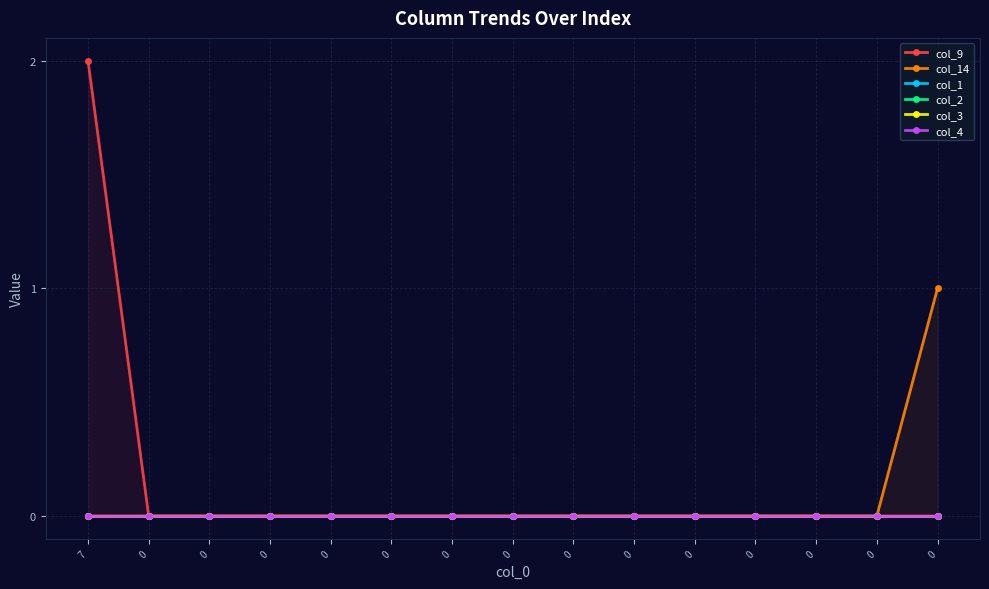

True or false: col_14 and col_1 intersect in this chart.

False